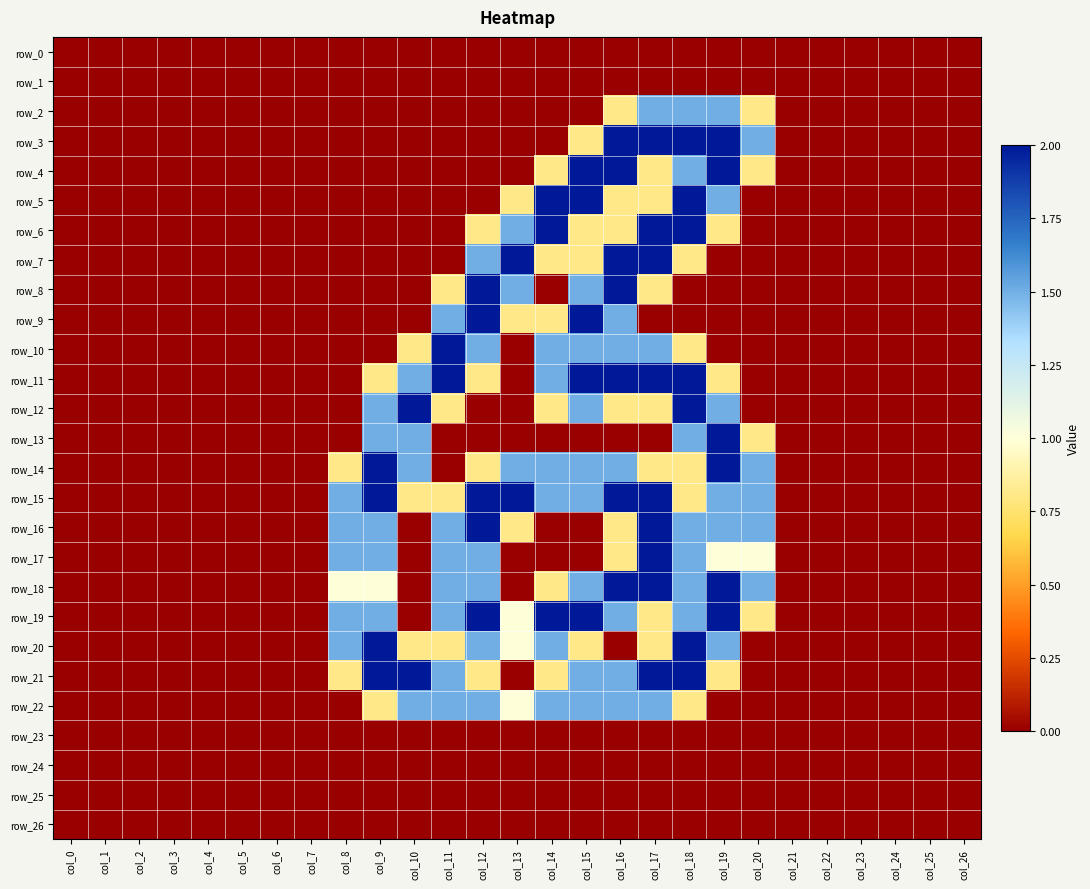

At col_19, list the series in order from largest to smallest.

row_3, row_4, row_13, row_14, row_18, row_19, row_2, row_5, row_12, row_15, row_16, row_20, row_17, row_6, row_11, row_21, row_0, row_1, row_7, row_8, row_9, row_10, row_22, row_23, row_24, row_25, row_26